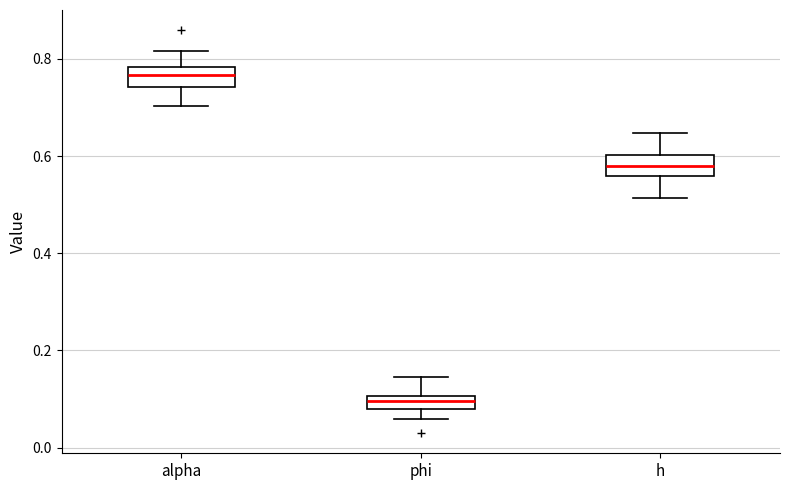

Where does the median line of the box for h sit on the y-axis? The values are not printed on the chart, so give them approximately, as read against the axis.

0.58